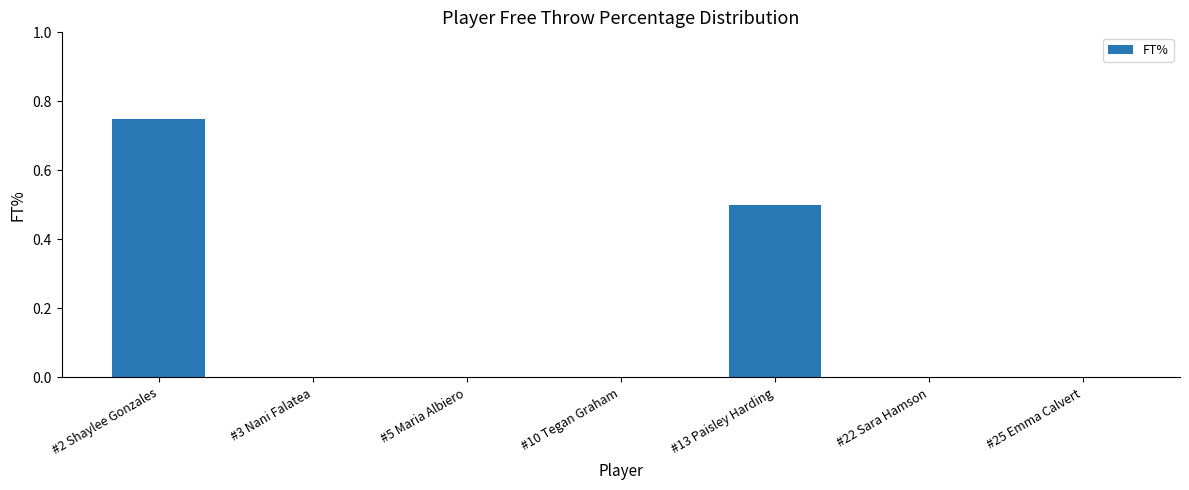

Read the value at #13 Paisley Harding.

0.5